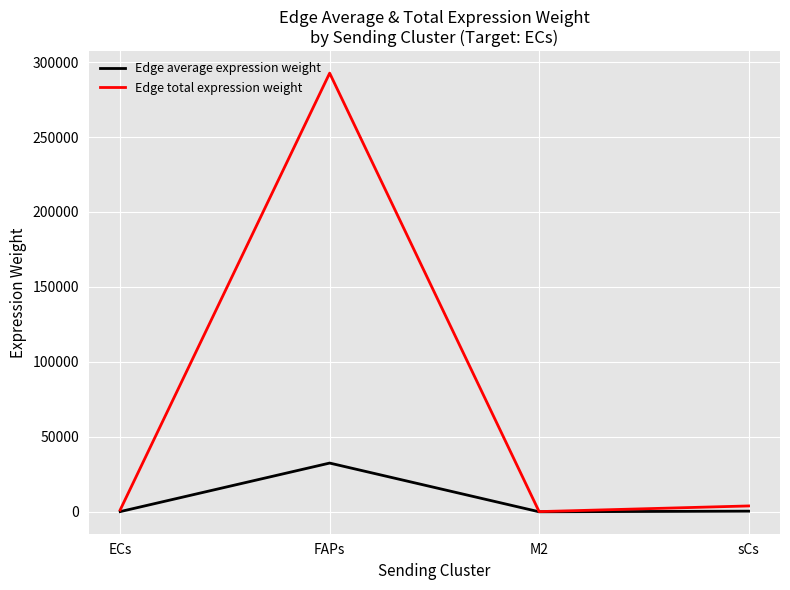

How many distinct data groups are displayed?

2